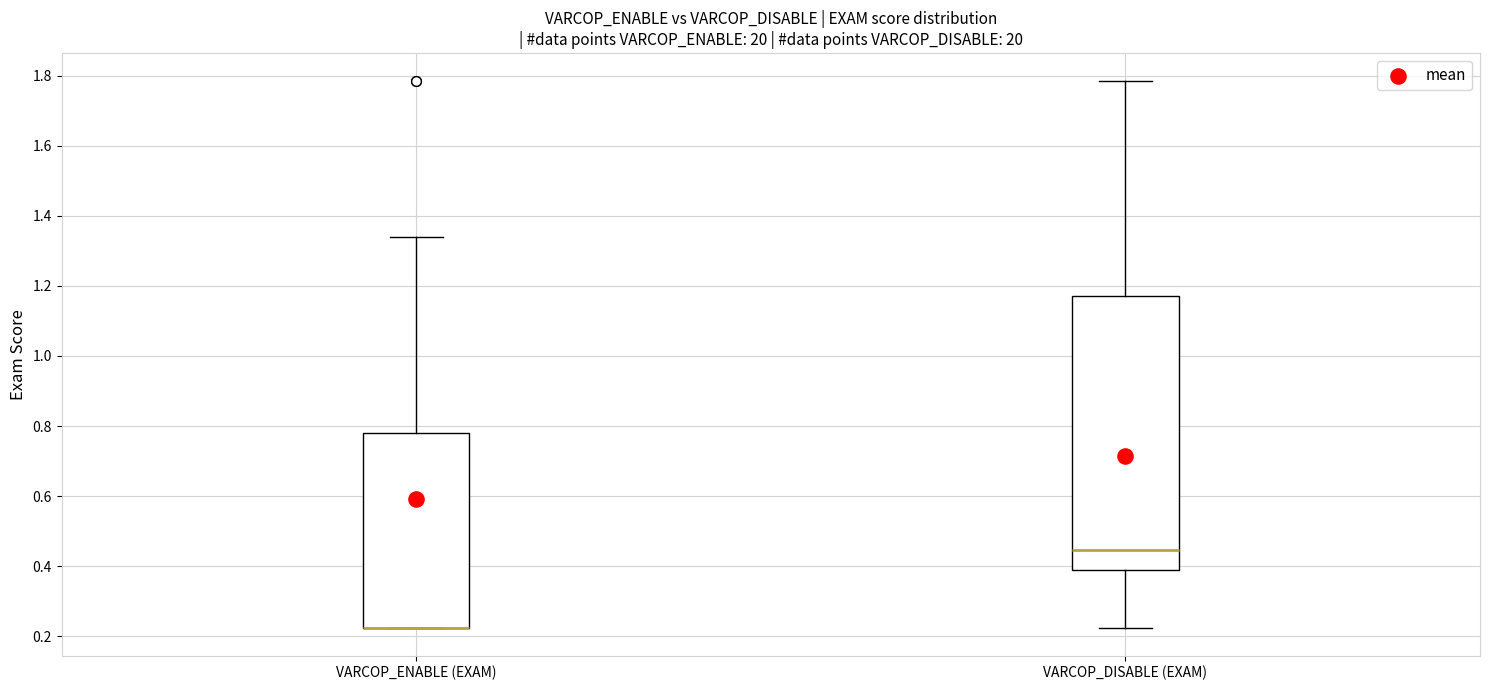

Where is the upper edge of the box for VARCOP_ENABLE (EXAM) on the y-axis? The values are not printed on the chart, so give them approximately, as read against the axis.

0.78